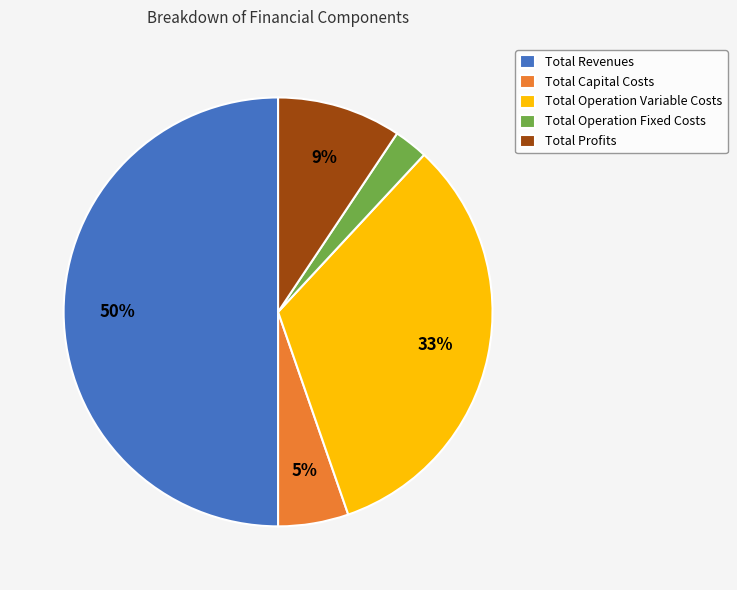

How many segments does this pie chart have?

5